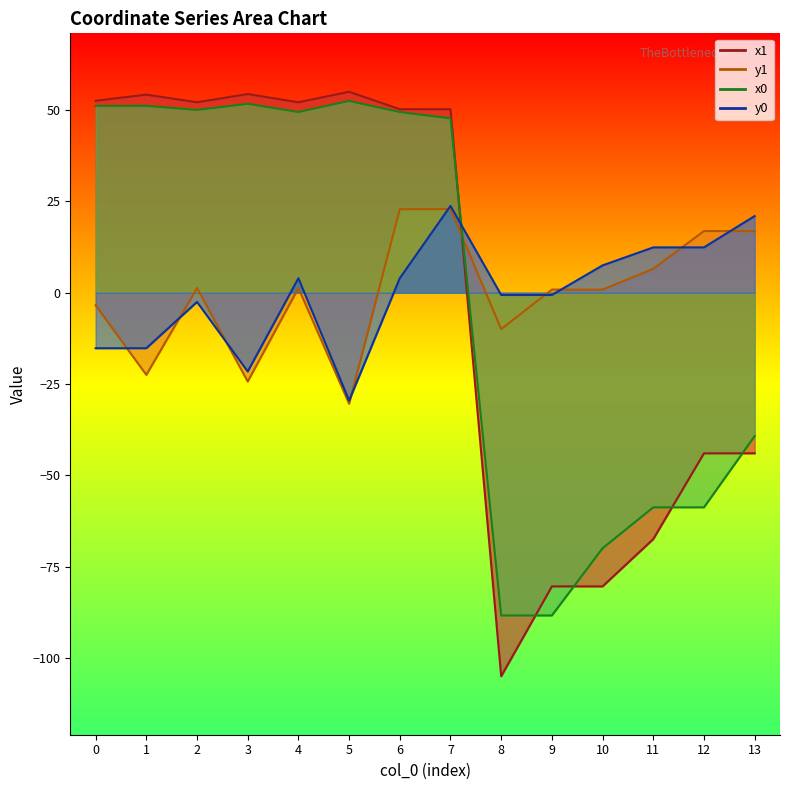

Reading right to left, transcribe all the data shown in this chart.

x1: 13=-44.0	12=-44.0	11=-67.4	10=-80.4	9=-80.4	8=-105.0	7=50.3	6=50.3	5=55.0	4=52.2	3=54.4	2=52.2	1=54.3	0=52.6
y1: 13=16.9	12=16.9	11=6.6	10=0.9	9=0.9	8=-9.9	7=22.9	6=22.9	5=-30.4	4=1.3	3=-24.3	2=1.3	1=-22.5	0=-3.4
x0: 13=-39.2	12=-58.8	11=-58.8	10=-70.0	9=-88.4	8=-88.4	7=47.8	6=49.5	5=52.5	4=49.5	3=51.7	2=50.1	1=51.2	0=51.2
y0: 13=21.0	12=12.4	11=12.4	10=7.5	9=-0.6	8=-0.6	7=23.8	6=4.0	5=-29.5	4=4.0	3=-21.6	2=-2.5	1=-15.2	0=-15.2